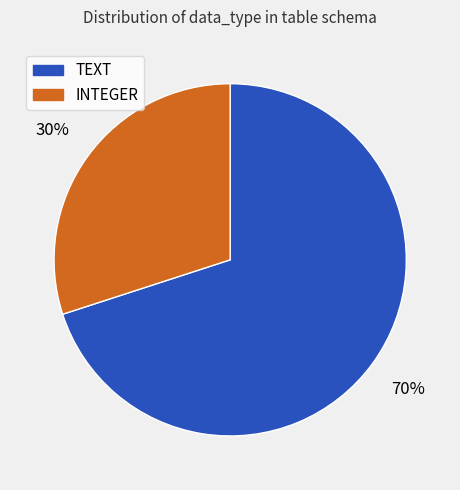

Does TEXT represent more than half of the total?

Yes